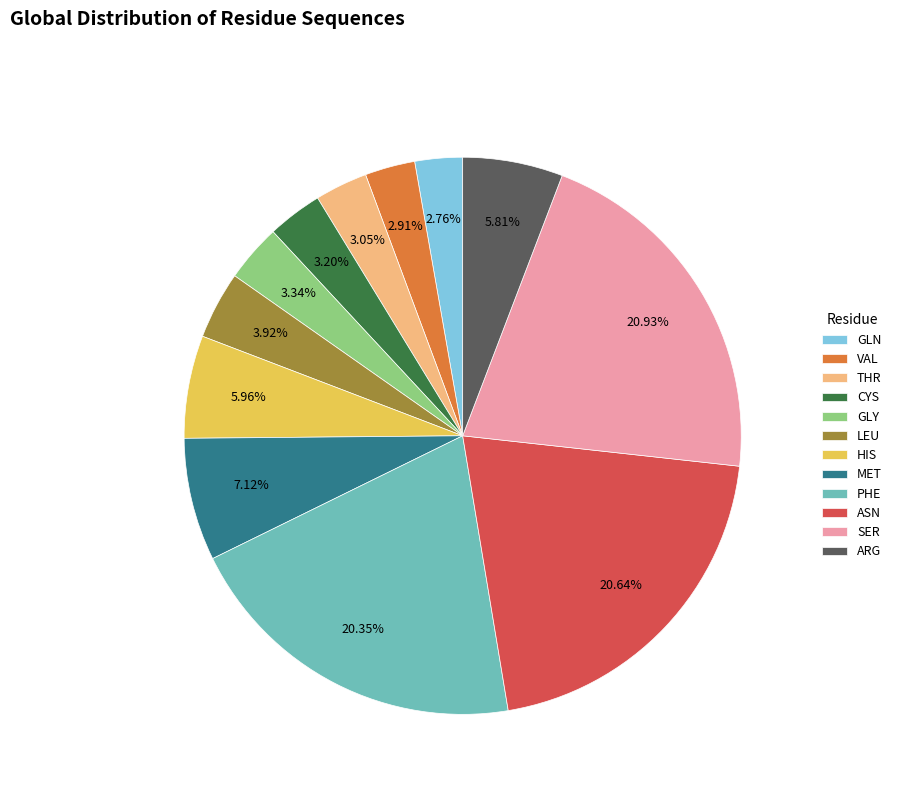

How many slices are in this pie chart?

12